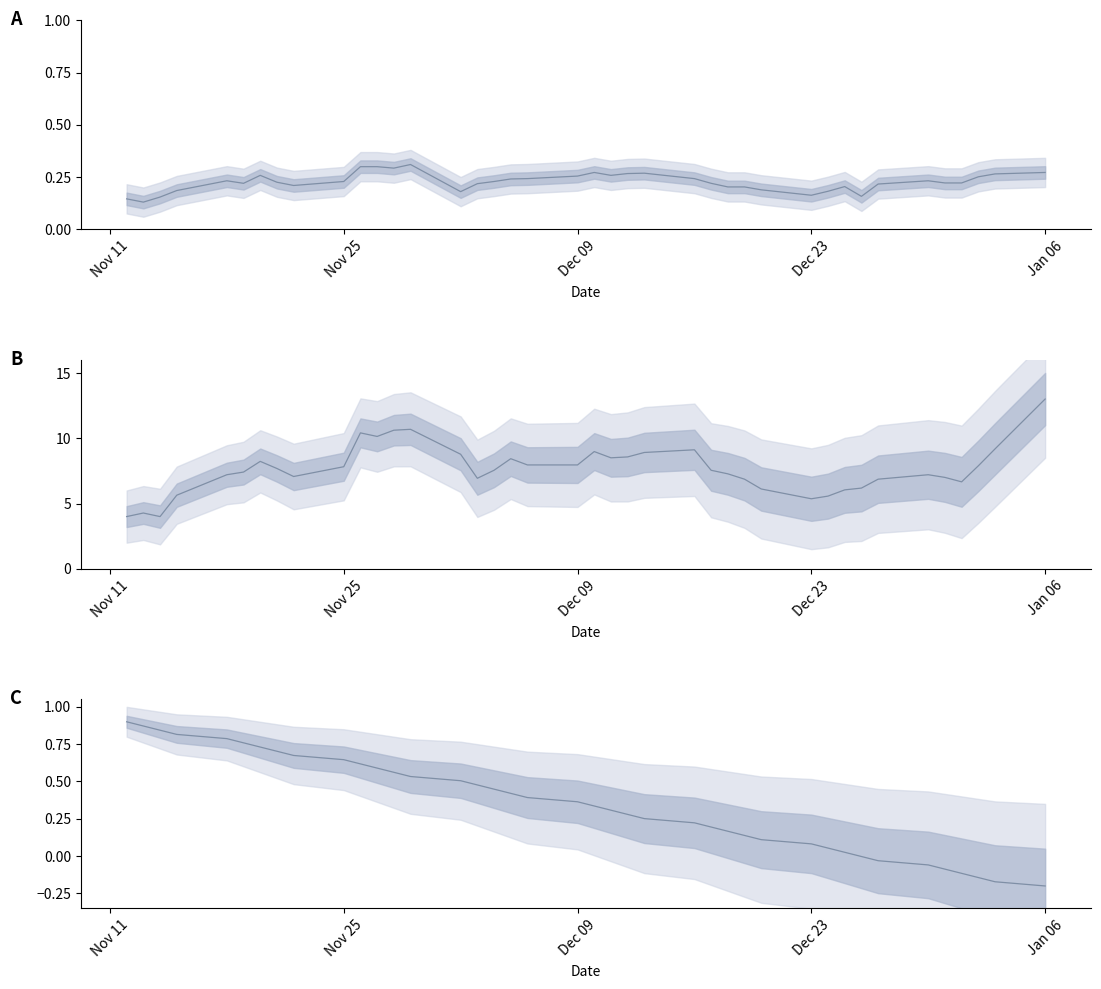

Which series has the widest spread of values?

High